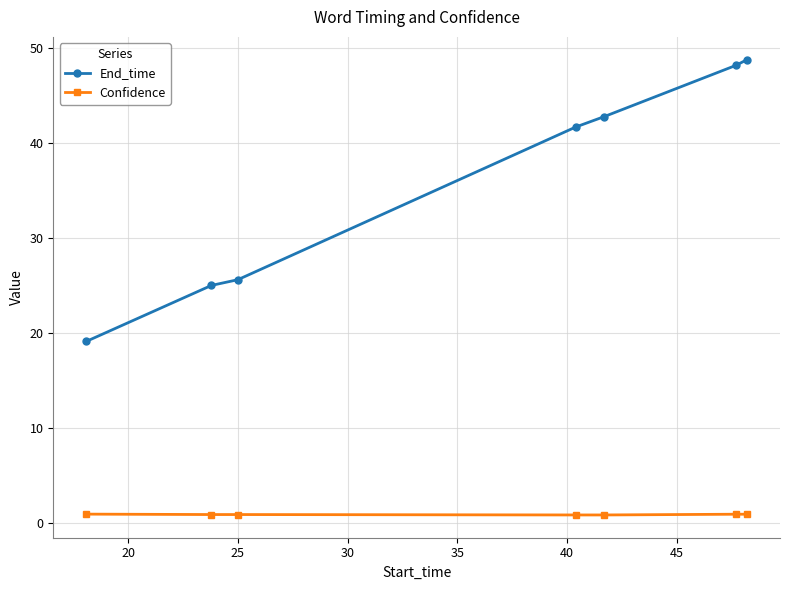

At how many categories does at least one series exceed 41?

4